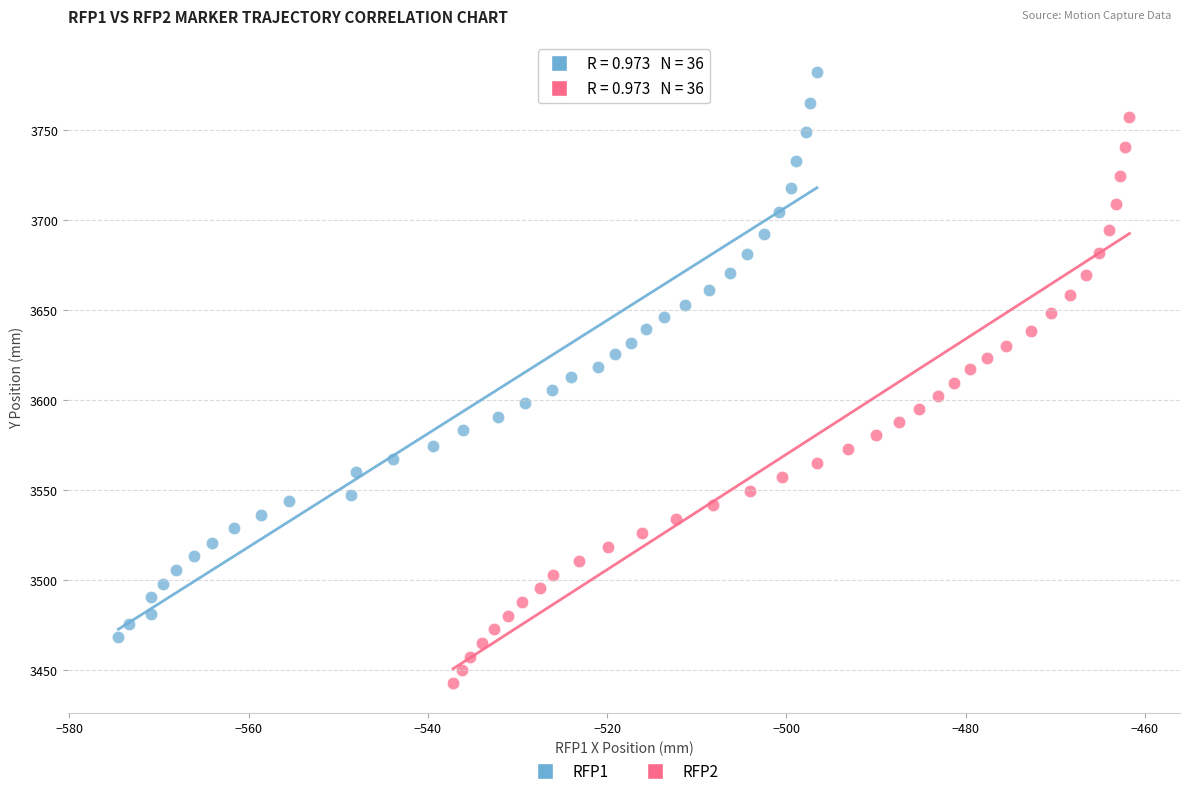

Which series contains the highest Y value?

RFP1